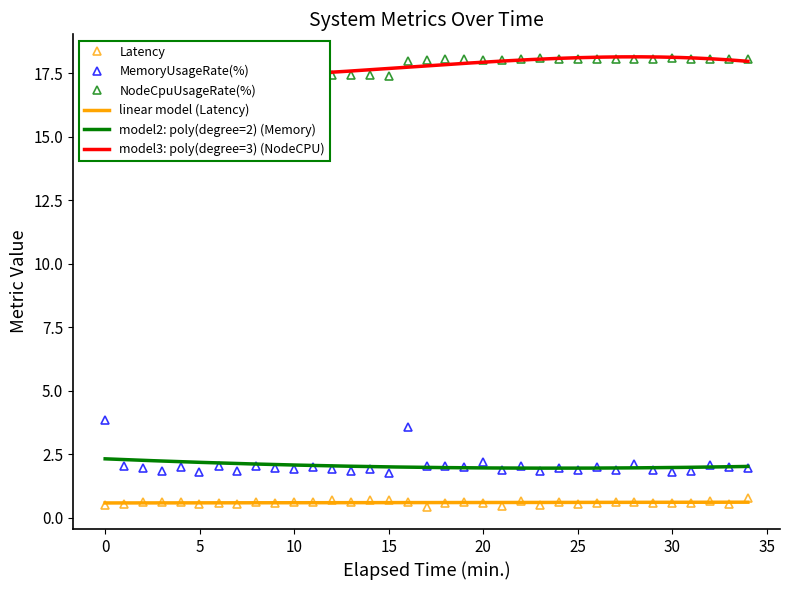

True or false: Latency has more than 0 points higher than both neighbors.

True